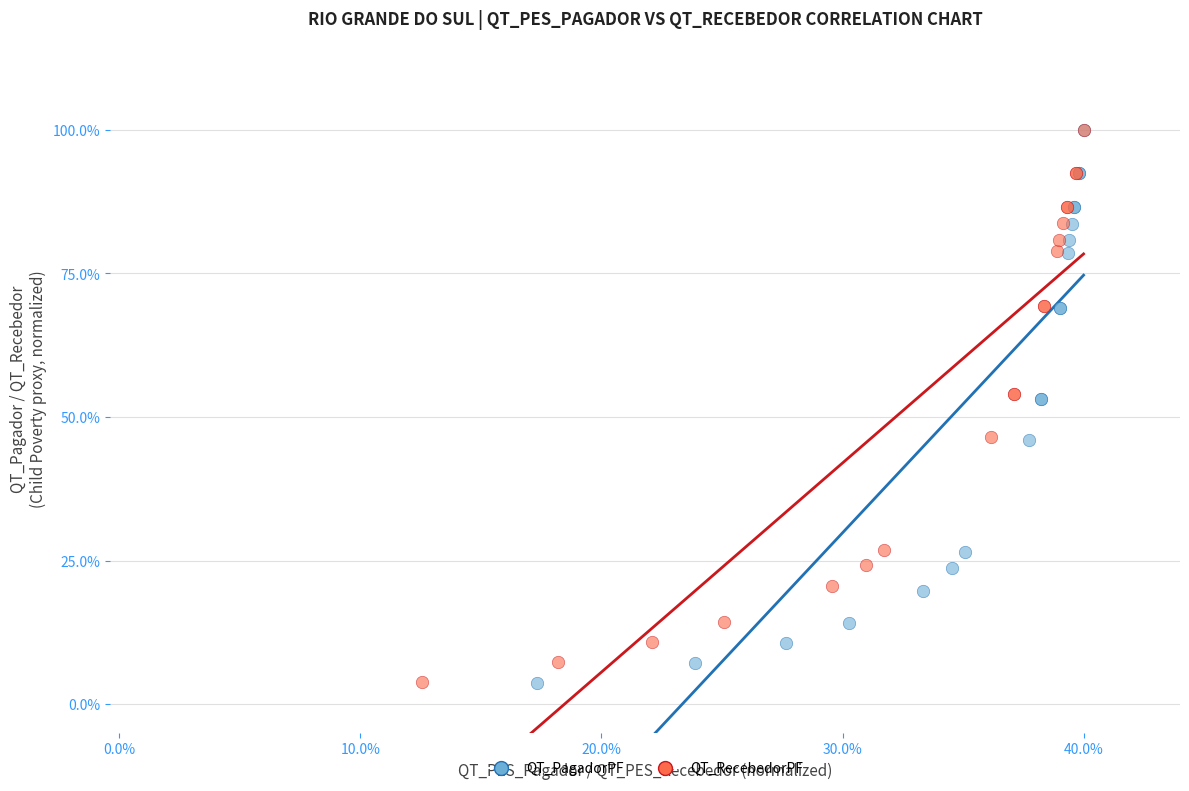

What are all the series names shown in the legend?

QT_PagadorPF, QT_RecebedorPF